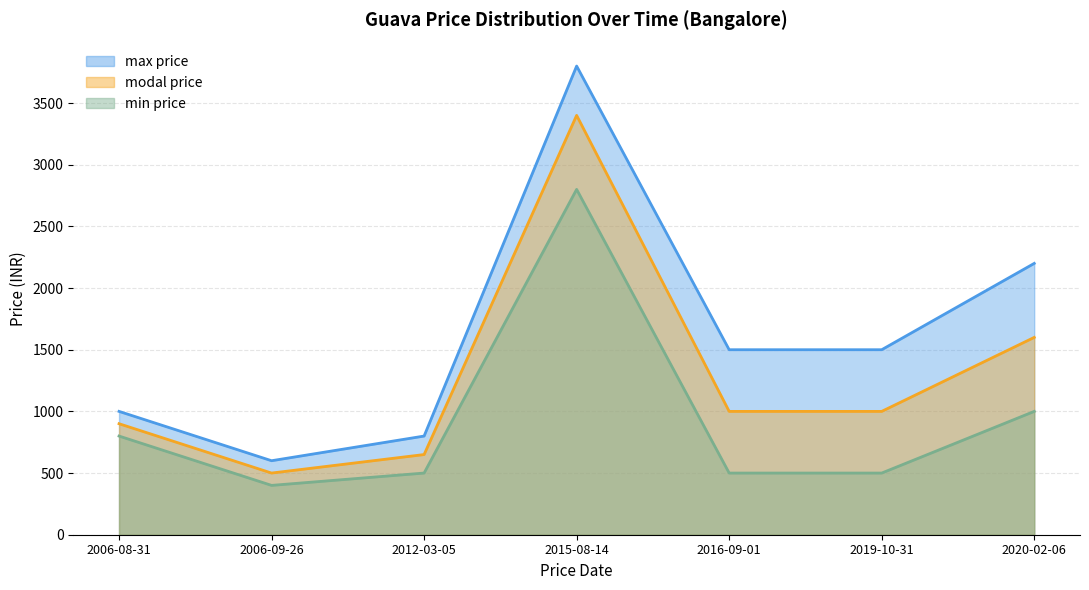

At 2020-02-06, list the series in order from smallest to largest.

min price, modal price, max price